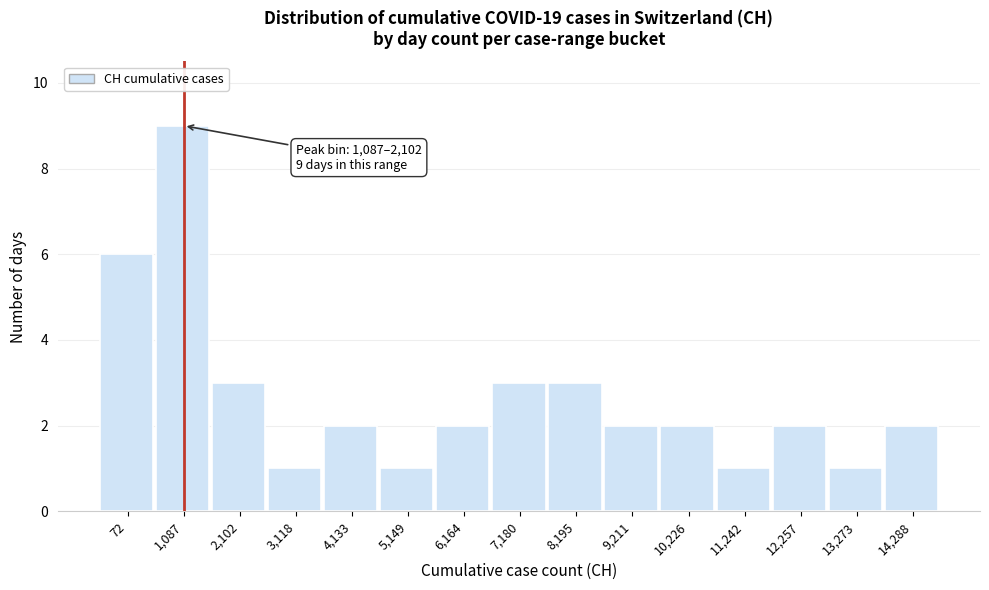

Reading right to left, list all the values displayed in this chart.

2	1	2	1	2	2	3	3	2	1	2	1	3	9	6